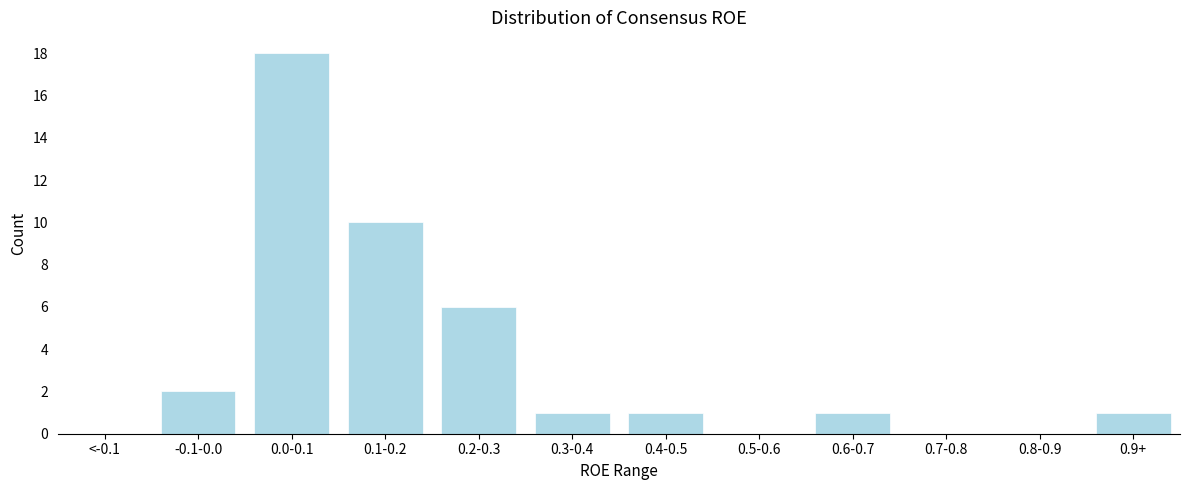

Reading left to right, list all the values displayed in this chart.

<-0.1=0	-0.1-0.0=2	0.0-0.1=18	0.1-0.2=10	0.2-0.3=6	0.3-0.4=1	0.4-0.5=1	0.5-0.6=0	0.6-0.7=1	0.7-0.8=0	0.8-0.9=0	0.9+=1